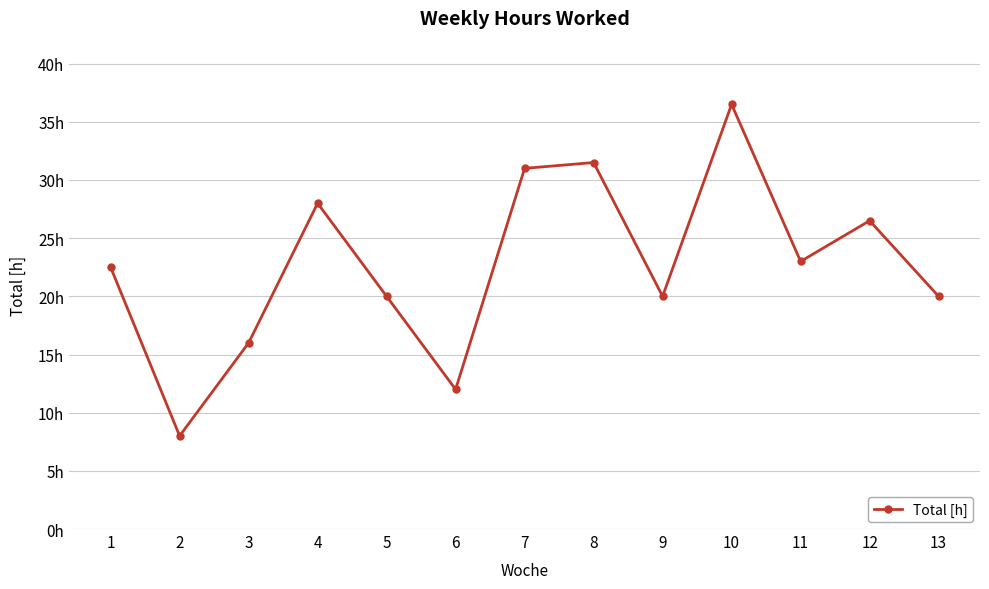

What is the difference between the maximum and minimum values?

28.5